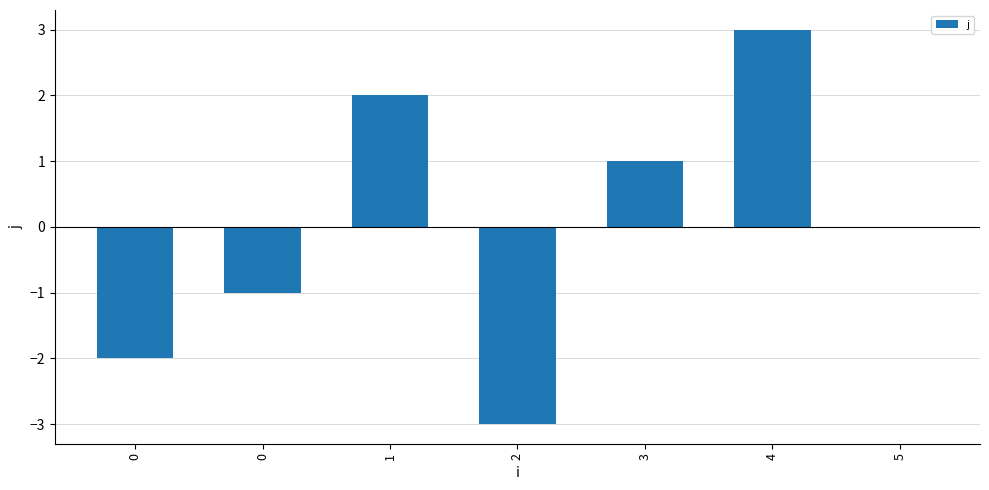

What is the change in value from 0 to 4?

+5